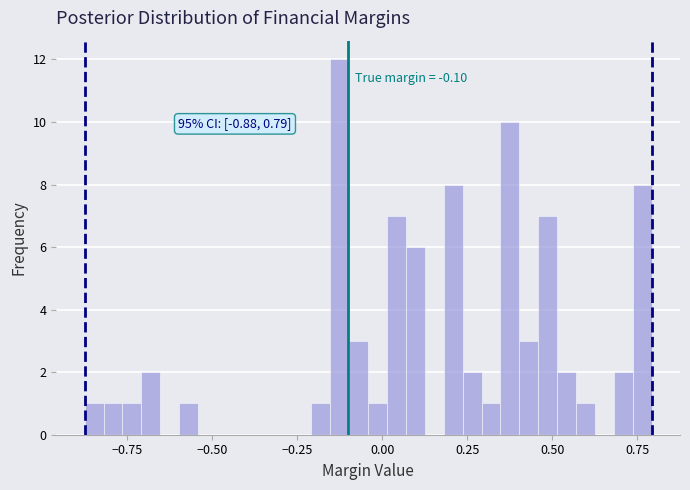

Read against the x-axis, roughly where is the centre of the tallest bar?

-0.10